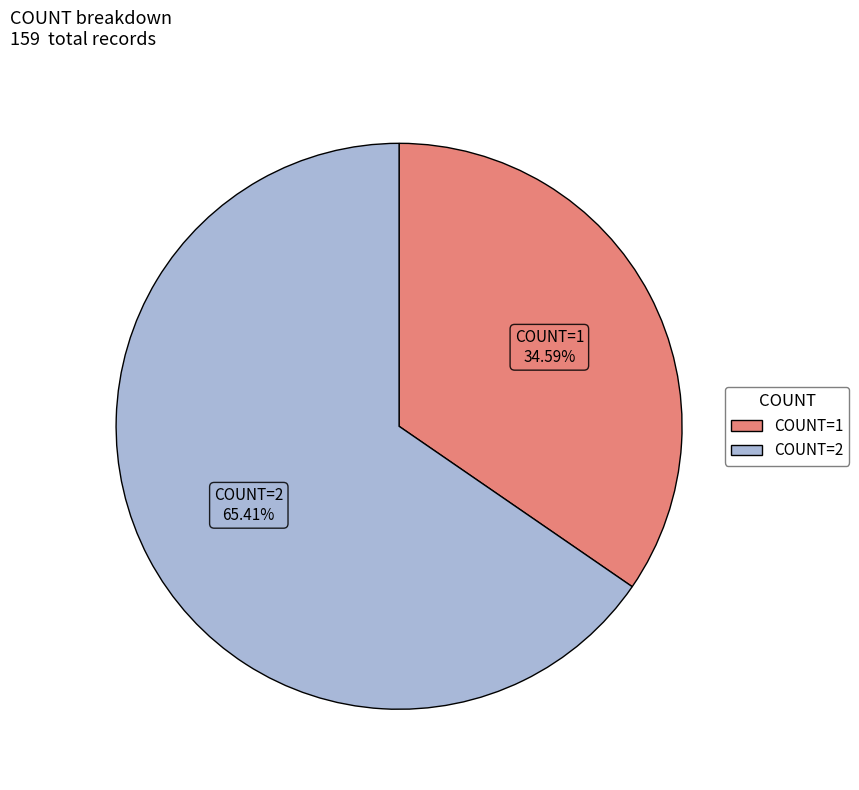

To the nearest percent, what is the combined percentage of COUNT=2 and COUNT=1?

100%